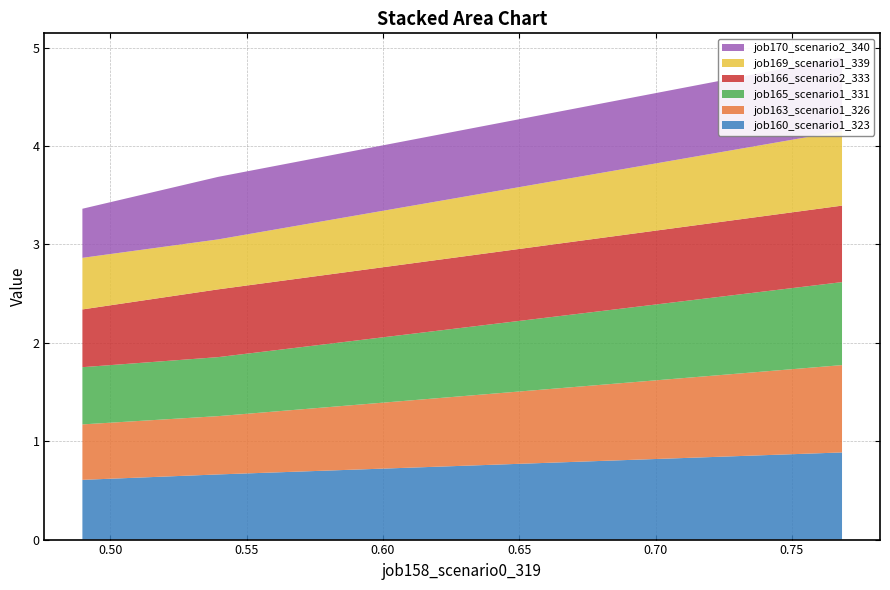

Reading left to right, what are all the values shown in this chart?

job160_scenario1_323: in27=0.9	B14=0.7	B11=0.6
job163_scenario1_326: in27=0.9	B14=0.6	B11=0.6
job165_scenario1_331: in27=0.8	B14=0.6	B11=0.6
job166_scenario2_333: in27=0.8	B14=0.7	B11=0.6
job169_scenario1_339: in27=0.8	B14=0.5	B11=0.5
job170_scenario2_340: in27=0.7	B14=0.6	B11=0.5